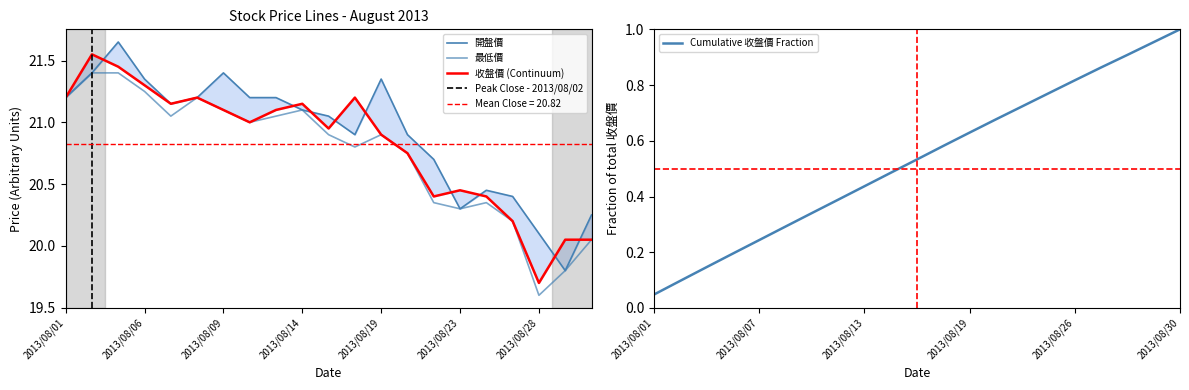

The 最低價 series shows 20.3 at 2013/08/23. True or false?

True